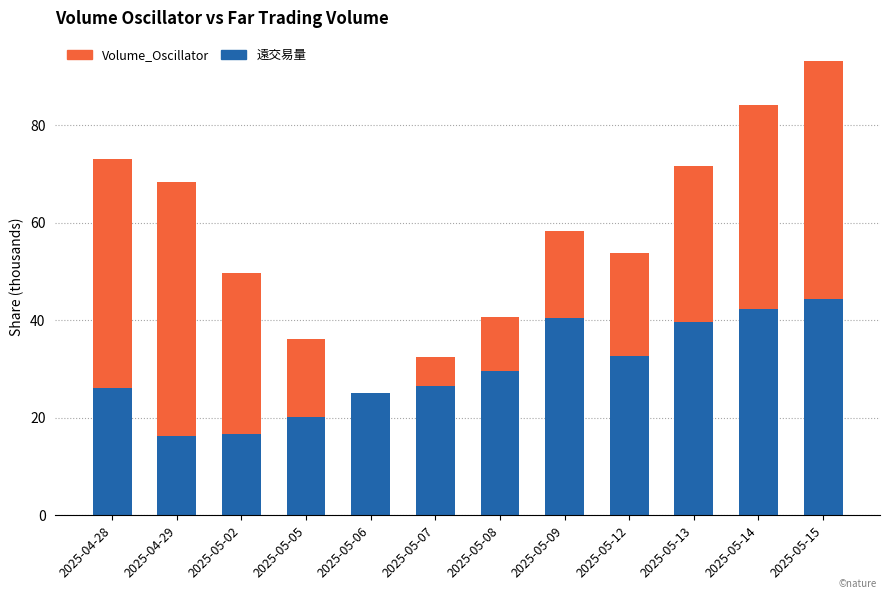

What is the sum of all 遠交易量 values?

360.1